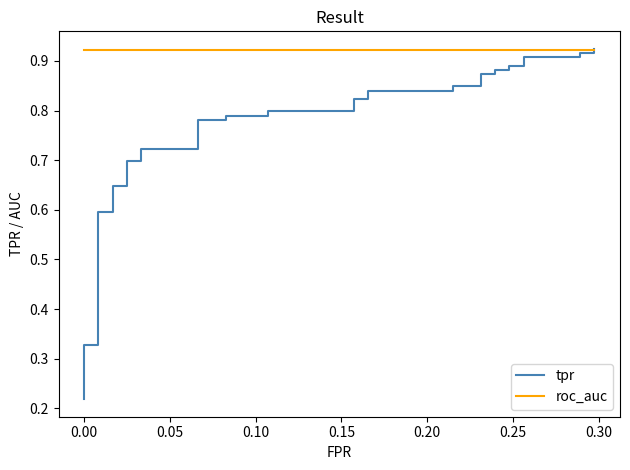

Which series has the largest total across all categories?

roc_auc